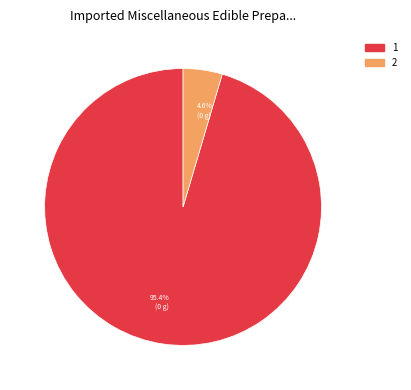

How many segments does this pie chart have?

2